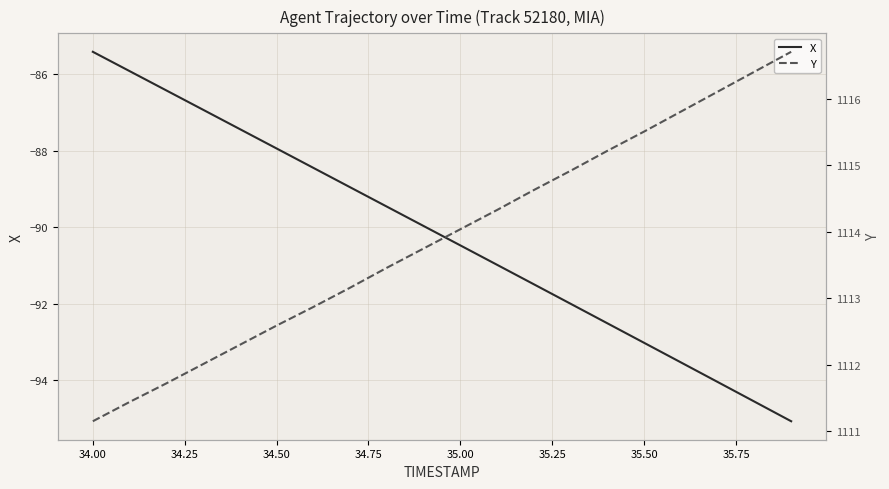

What is the sum of all Y values?

22278.1